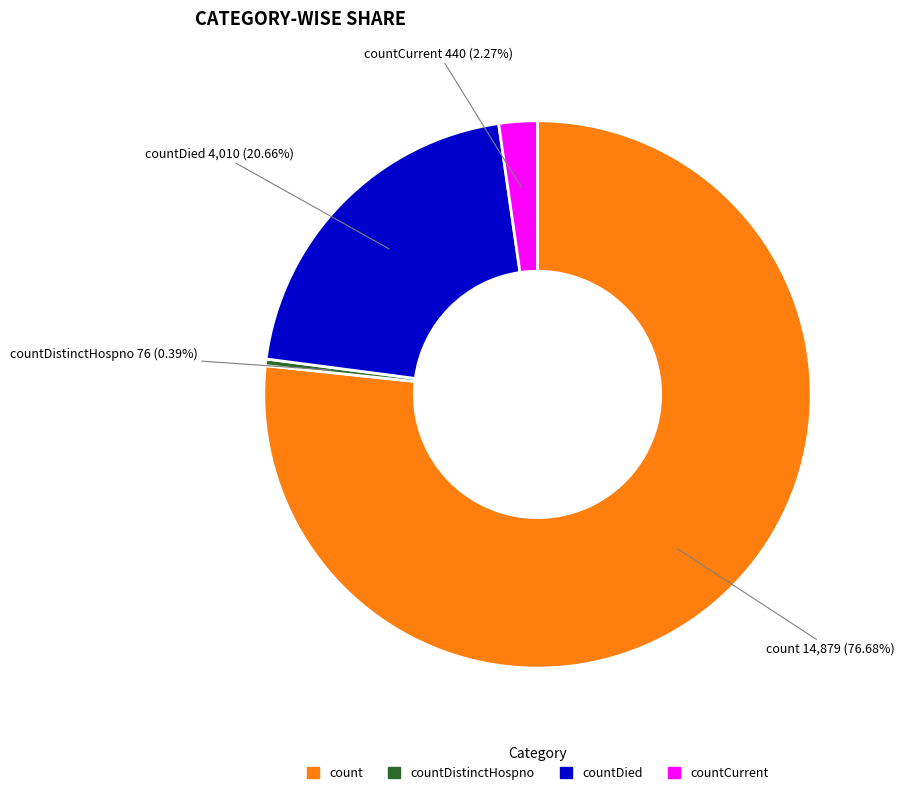

Is there a majority slice in this chart?

Yes